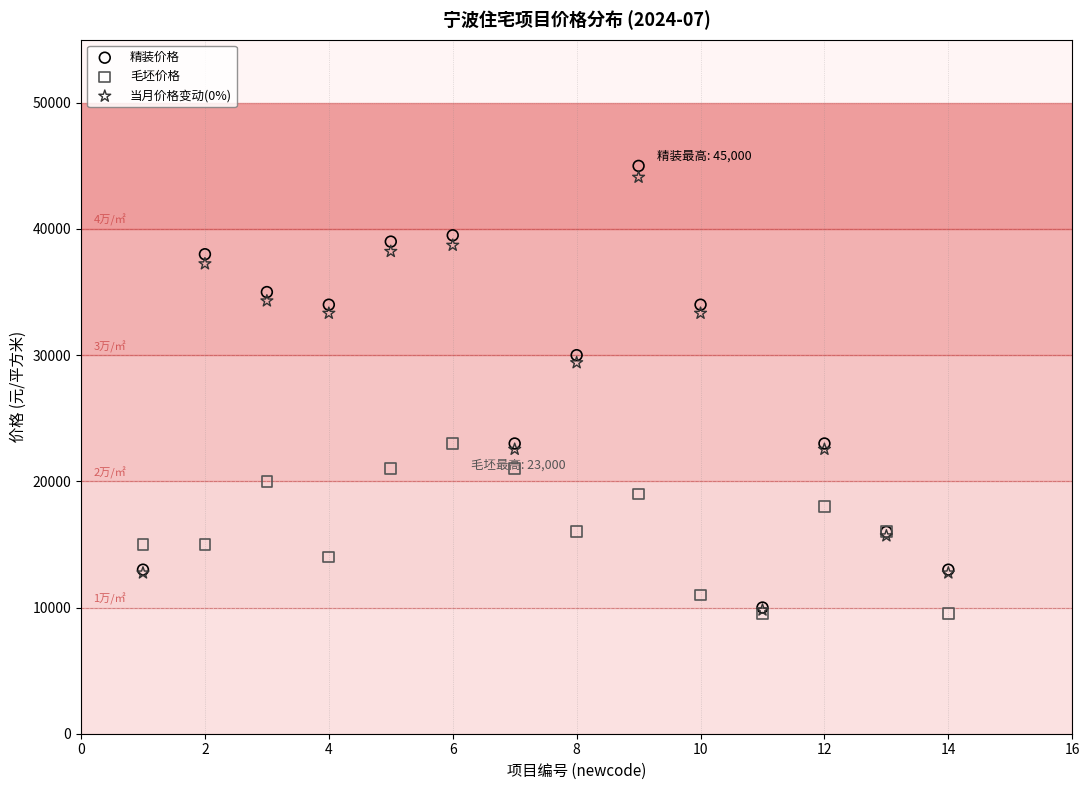

Which series reaches the maximum Y coordinate?

精装价格